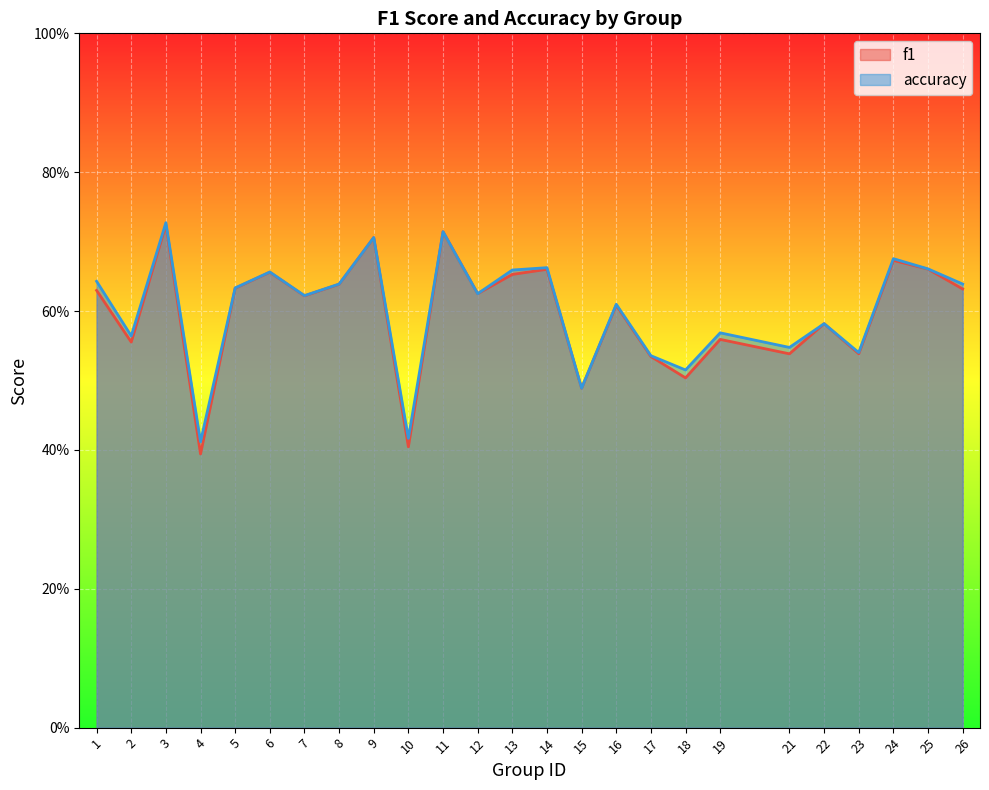

Count the accuracy values in the range 0 to 1.

25